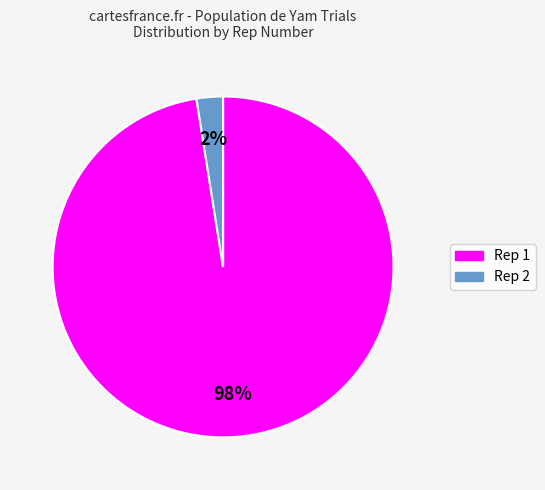

Does any single category account for the majority?

Yes